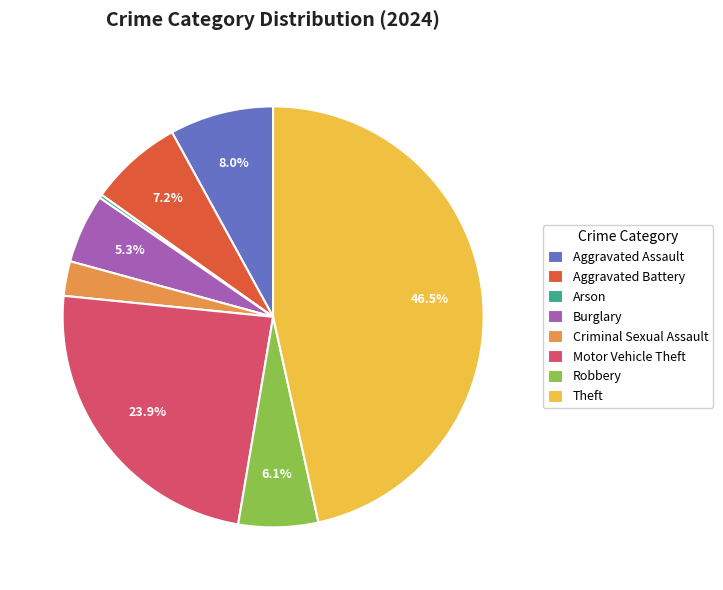

Combined, do Aggravated Battery and Motor Vehicle Theft account for over 50%?

No